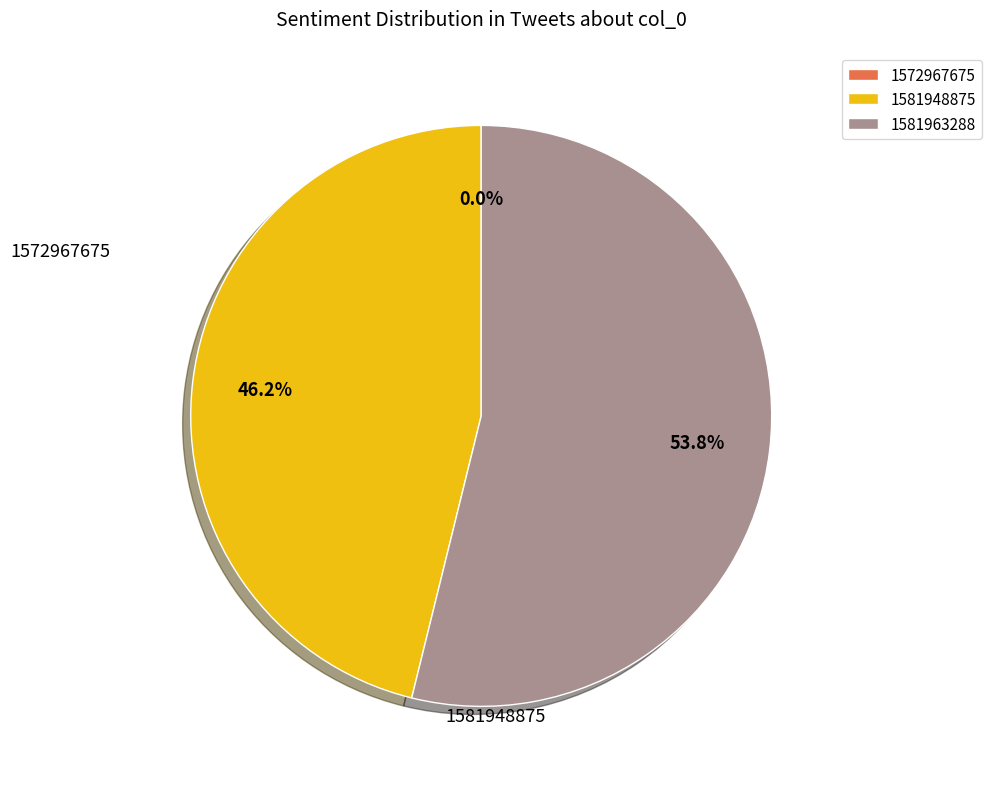

Is there any slice that represents more than half of the pie?

Yes